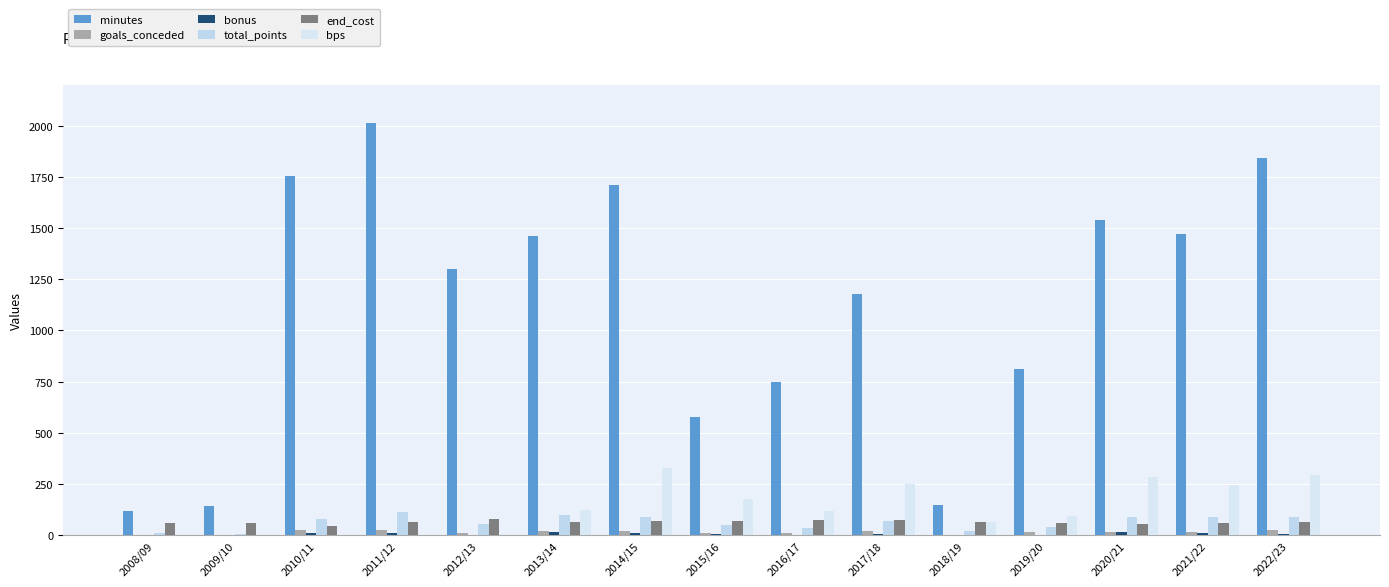

How many distinct data groups are displayed?

6